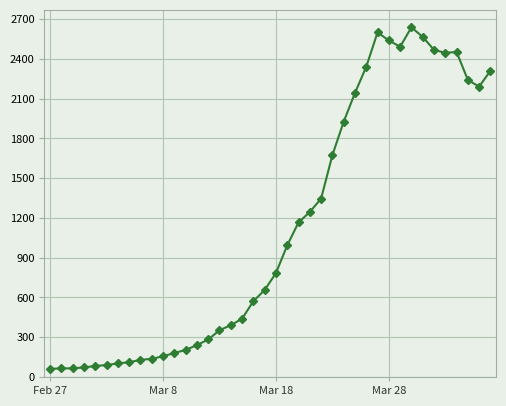

What is the difference between the maximum and minimum values?

2577